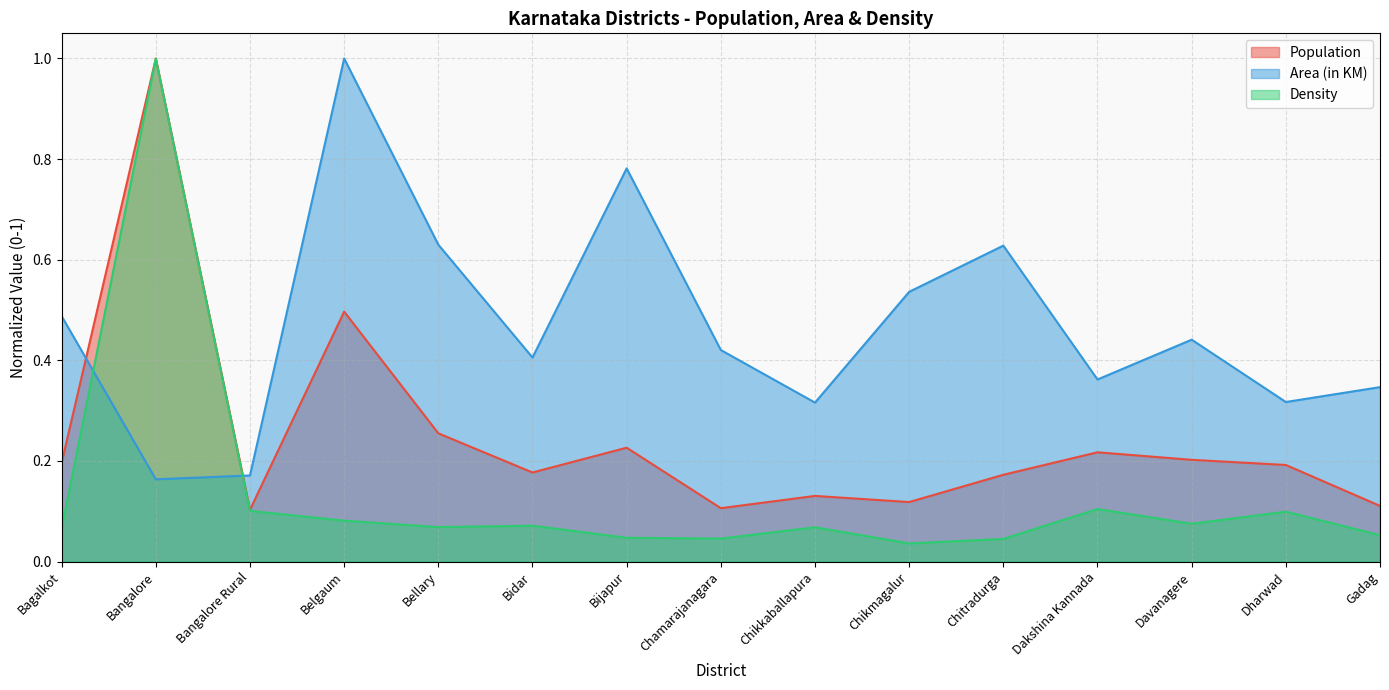

How many lines are shown in the chart?

3